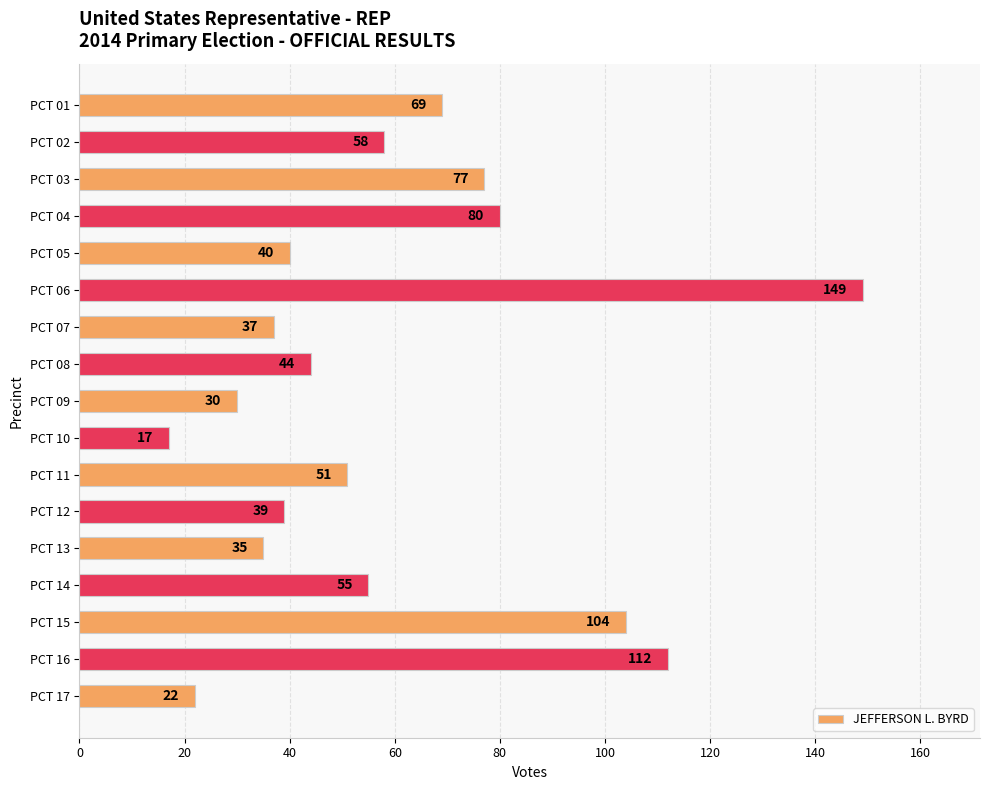

Reading bottom to top, extract all data points from this chart.

PCT 17=22	PCT 16=112	PCT 15=104	PCT 14=55	PCT 13=35	PCT 12=39	PCT 11=51	PCT 10=17	PCT 09=30	PCT 08=44	PCT 07=37	PCT 06=149	PCT 05=40	PCT 04=80	PCT 03=77	PCT 02=58	PCT 01=69